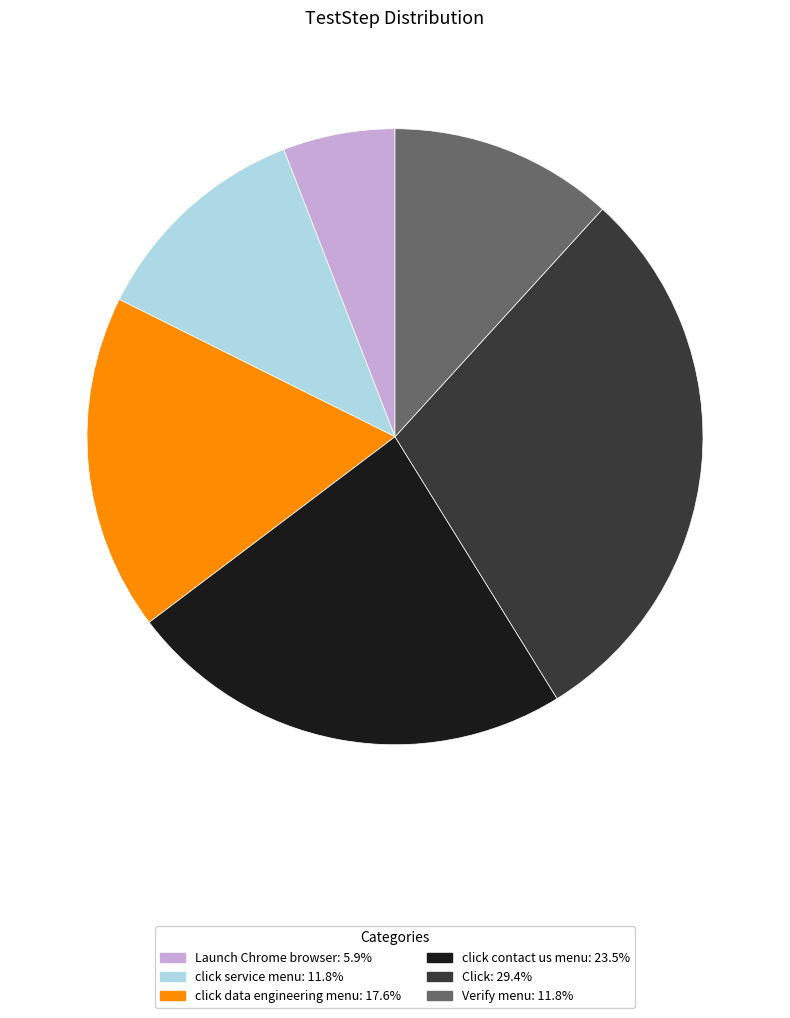

Between Click and click service menu, which is larger?

Click